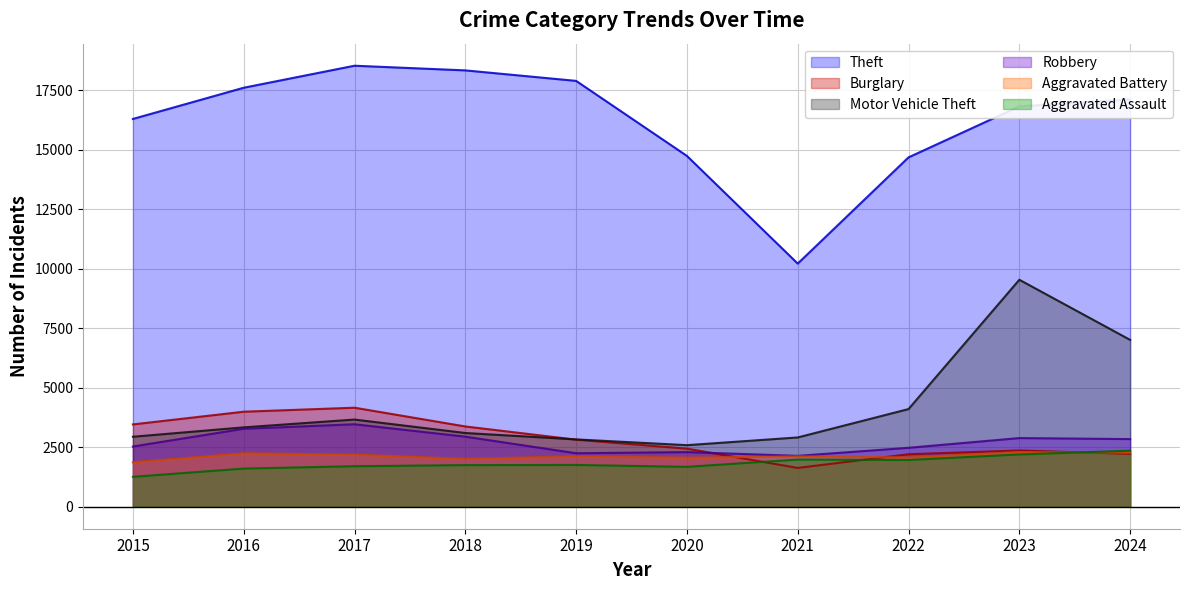

What is the value of the Robbery point at the 1st from the left?

2528